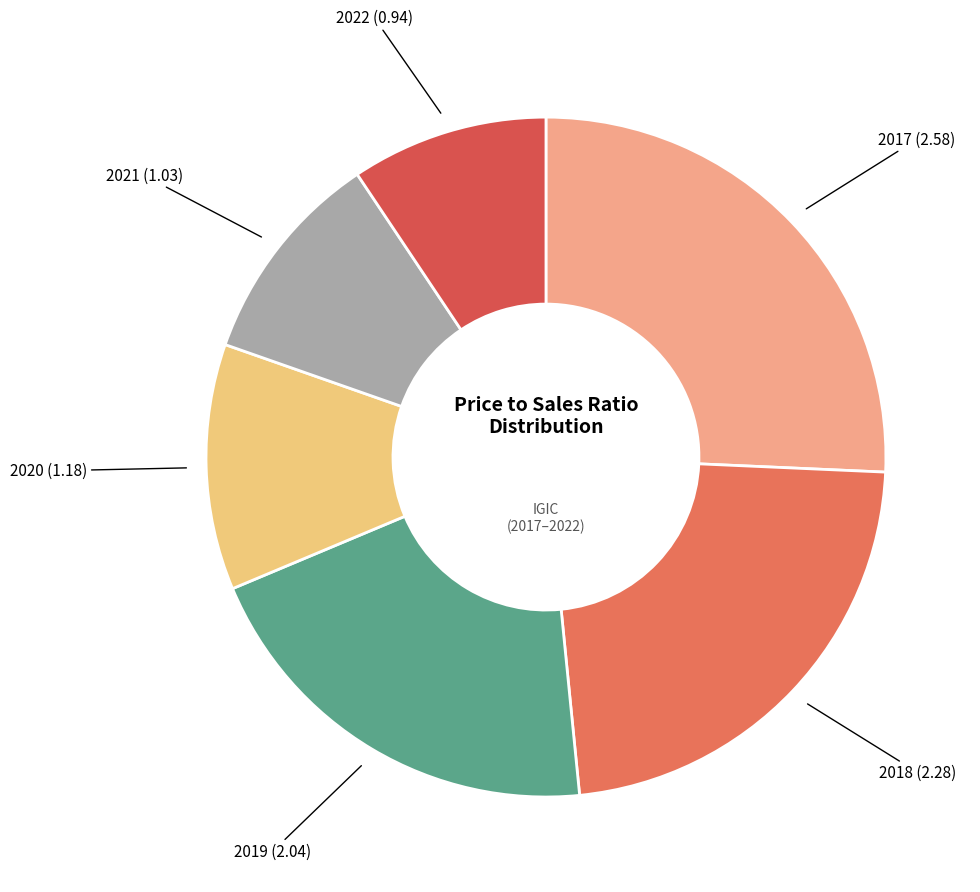

Count the number of slices in the pie.

6